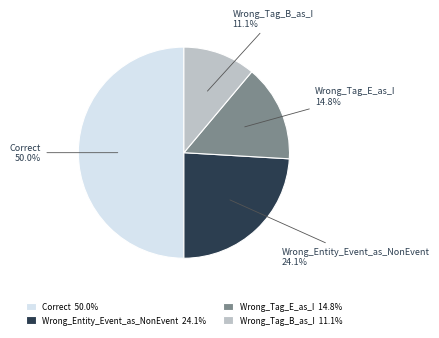

Which has a higher value, Wrong_Tag_E_as_I or Correct?

Correct